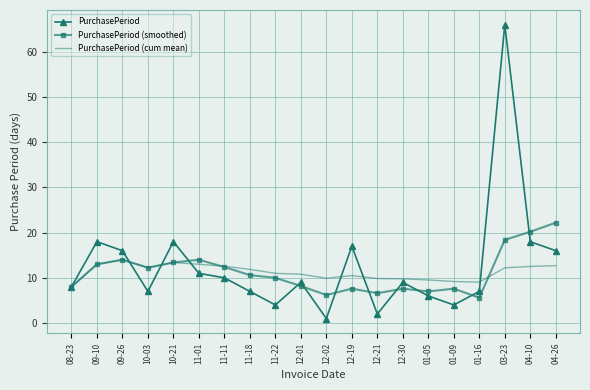

List the series in order of their peak value, highest first.

PurchasePeriod, PurchasePeriod (smoothed), PurchasePeriod (cum mean)